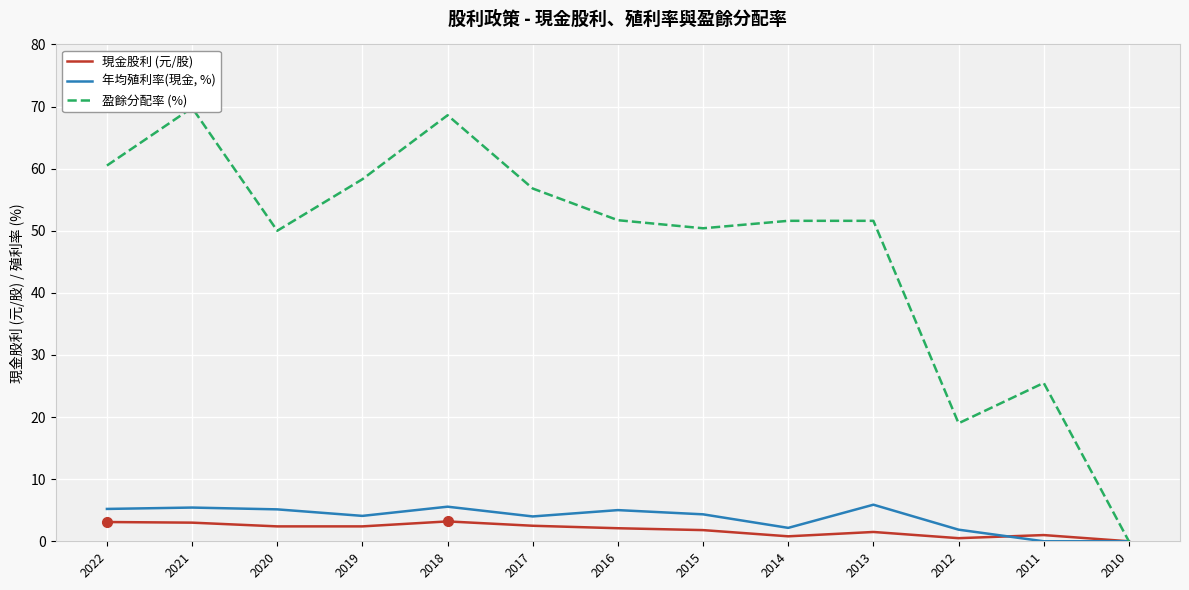

Which has a higher value, 2019 or 2011?

2019